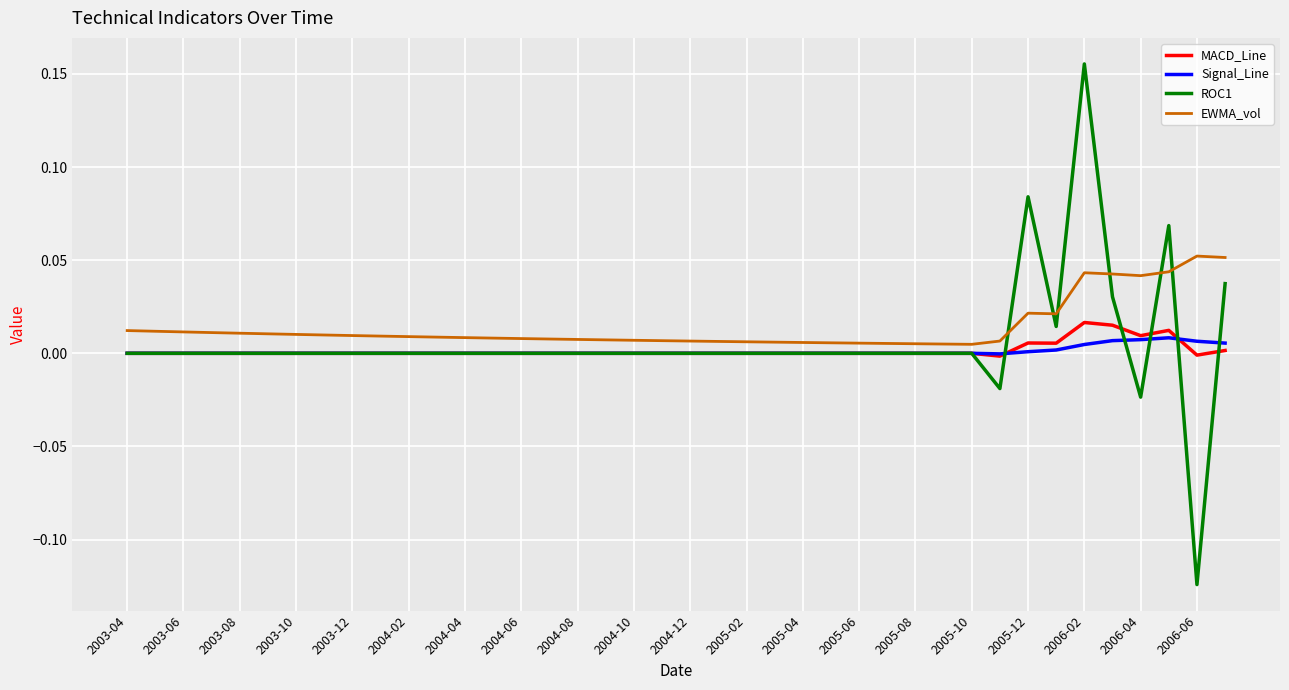

Count the number of data series in this chart.

4